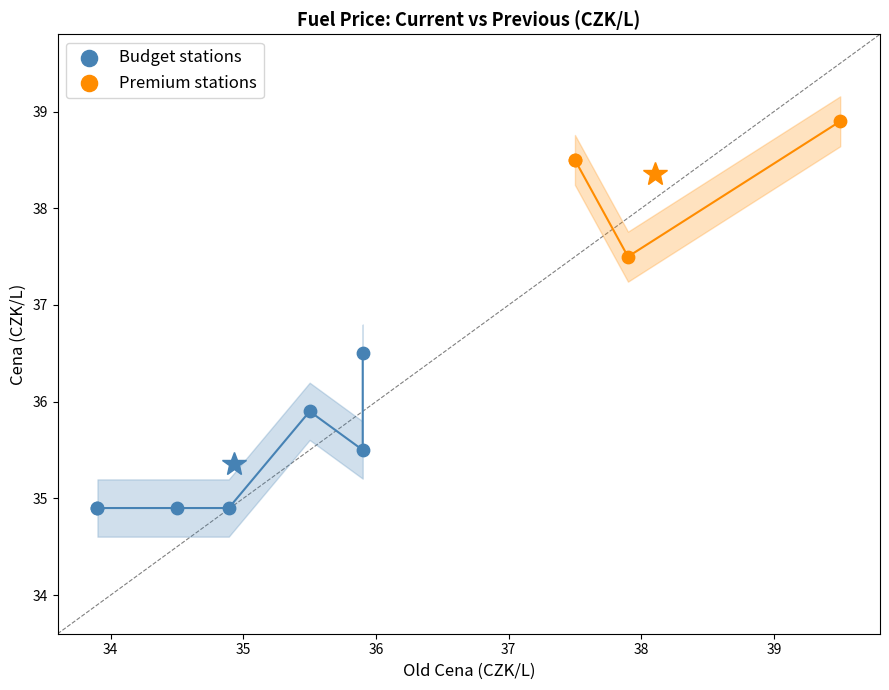

Which series reaches the minimum Y coordinate?

Budget stations